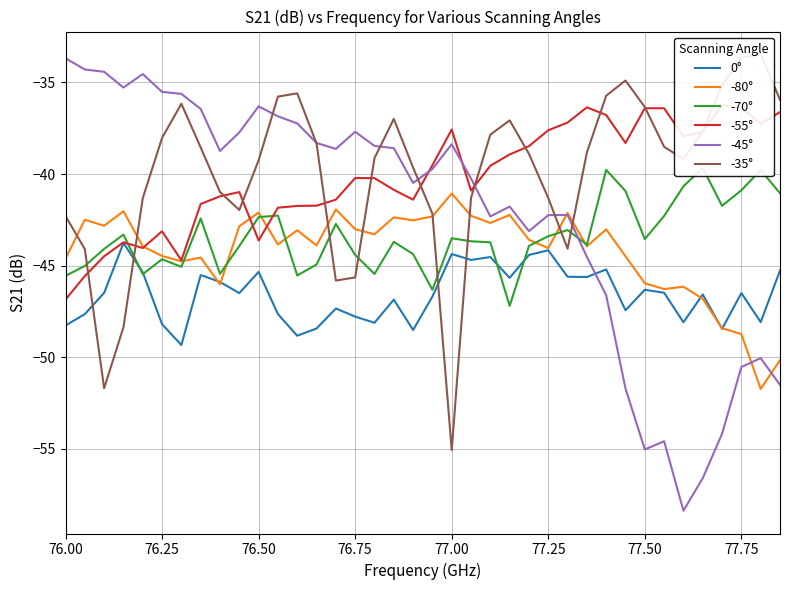

What is the lowest value of the -45° series?

-58.4